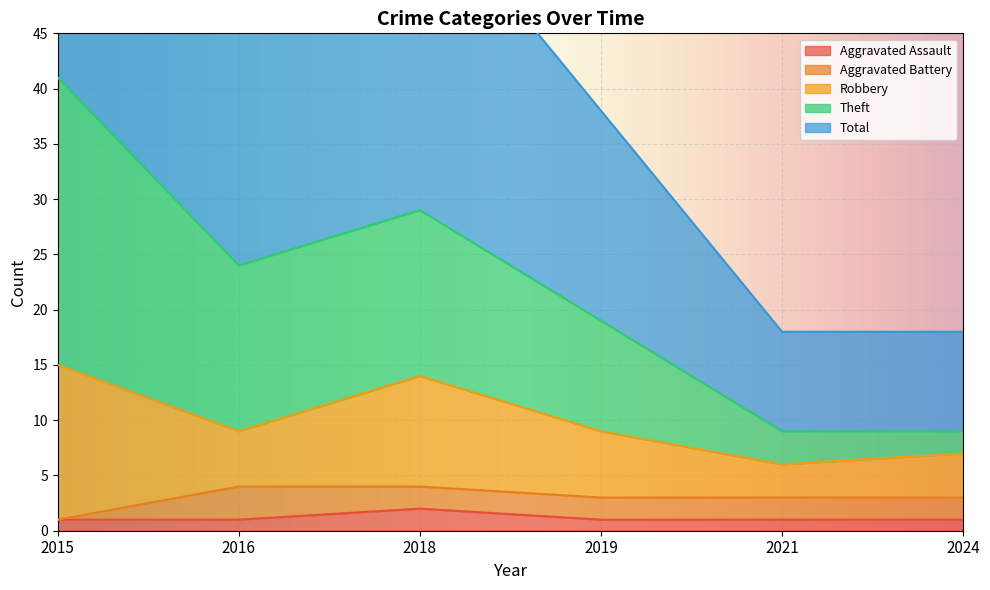

At how many categories does at least one series exceed 69?

1